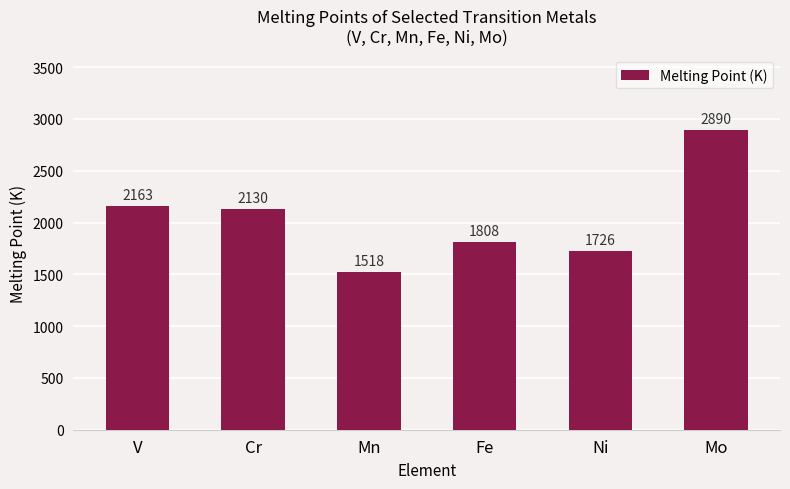

What is the value of the 3rd bar from the left?

1518